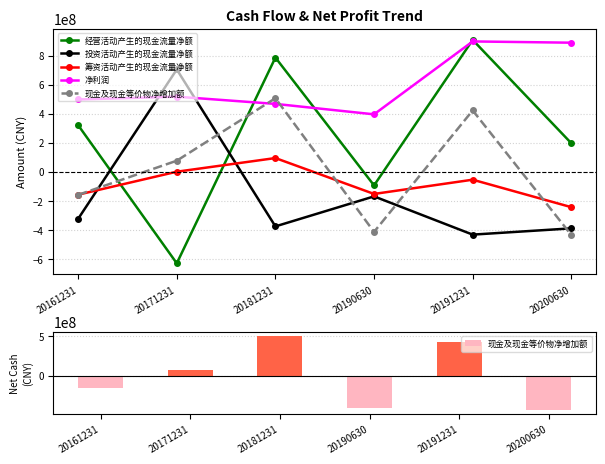

What is the maximum value shown in the chart?

907970462.2